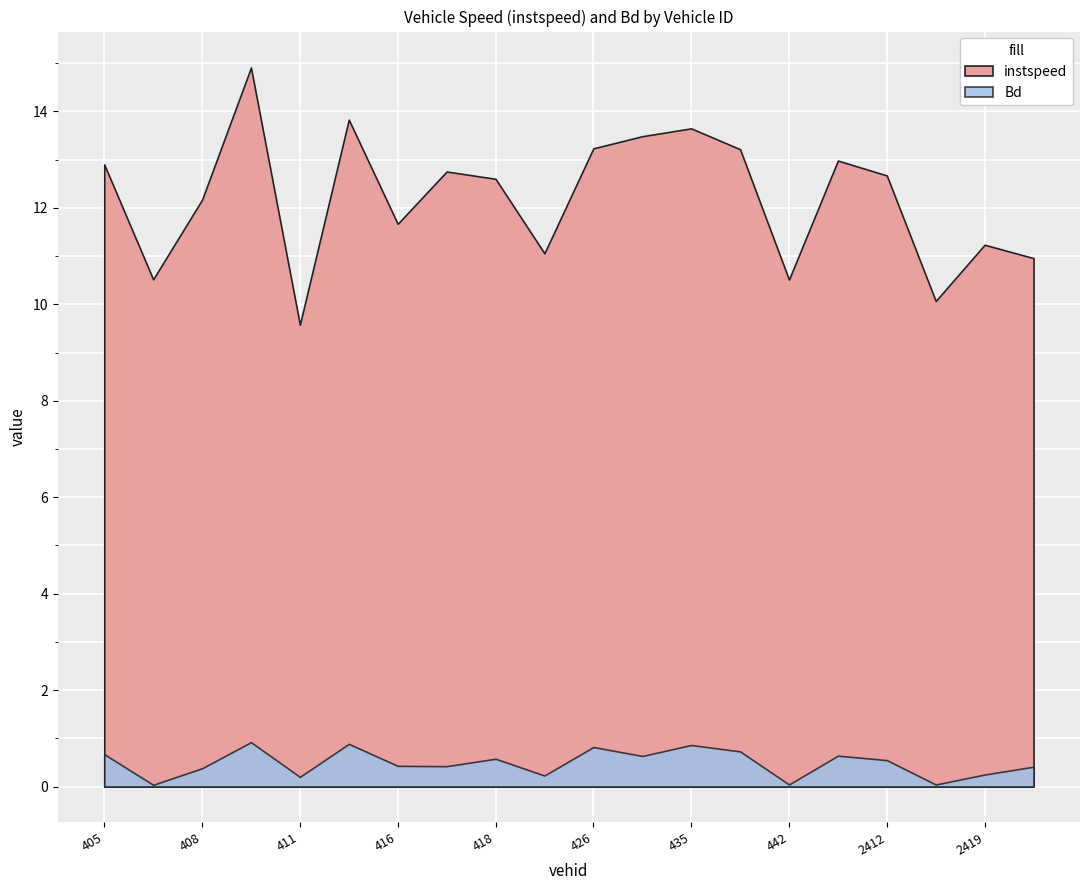

Which series has the widest spread of values?

instspeed